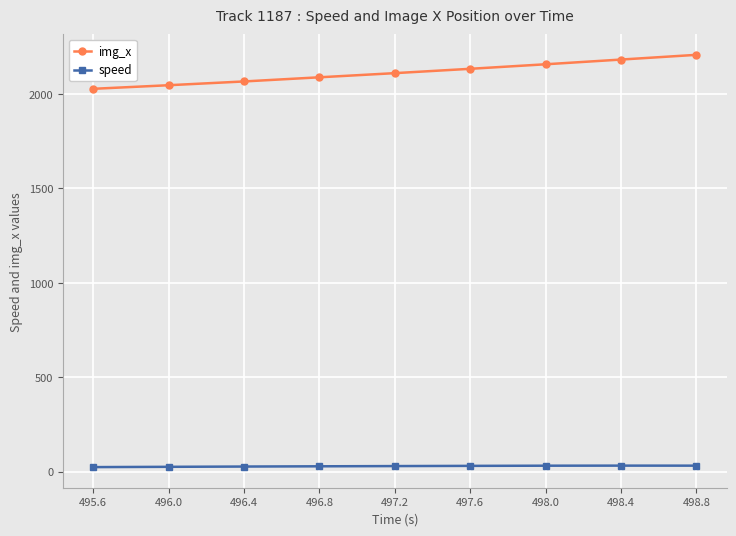

Is the value of img_x at 496.8 greater than the value of speed at 496.0?

Yes